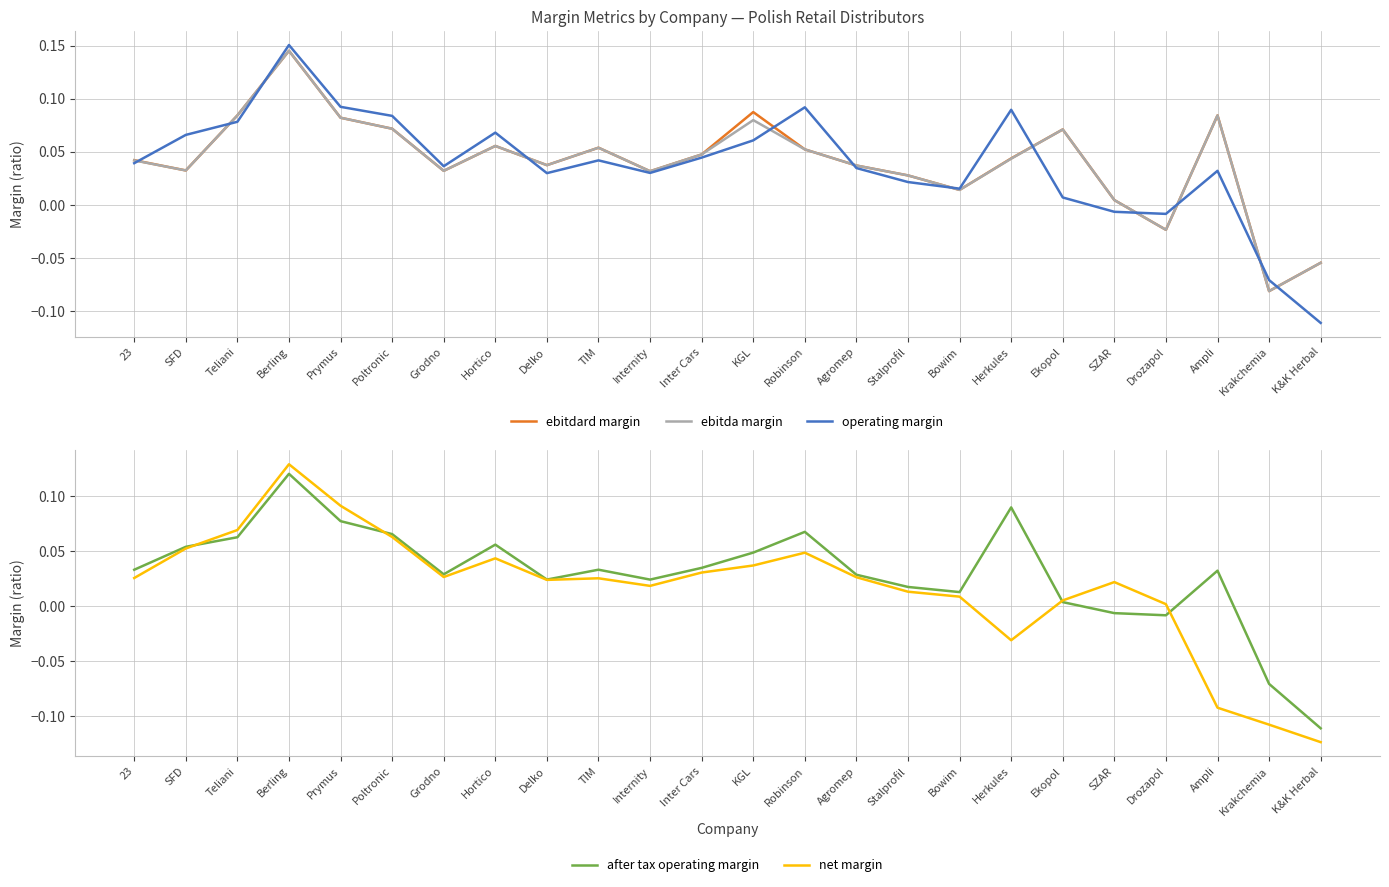

What is the difference between the maximum and minimum values in the net margin series?

0.3